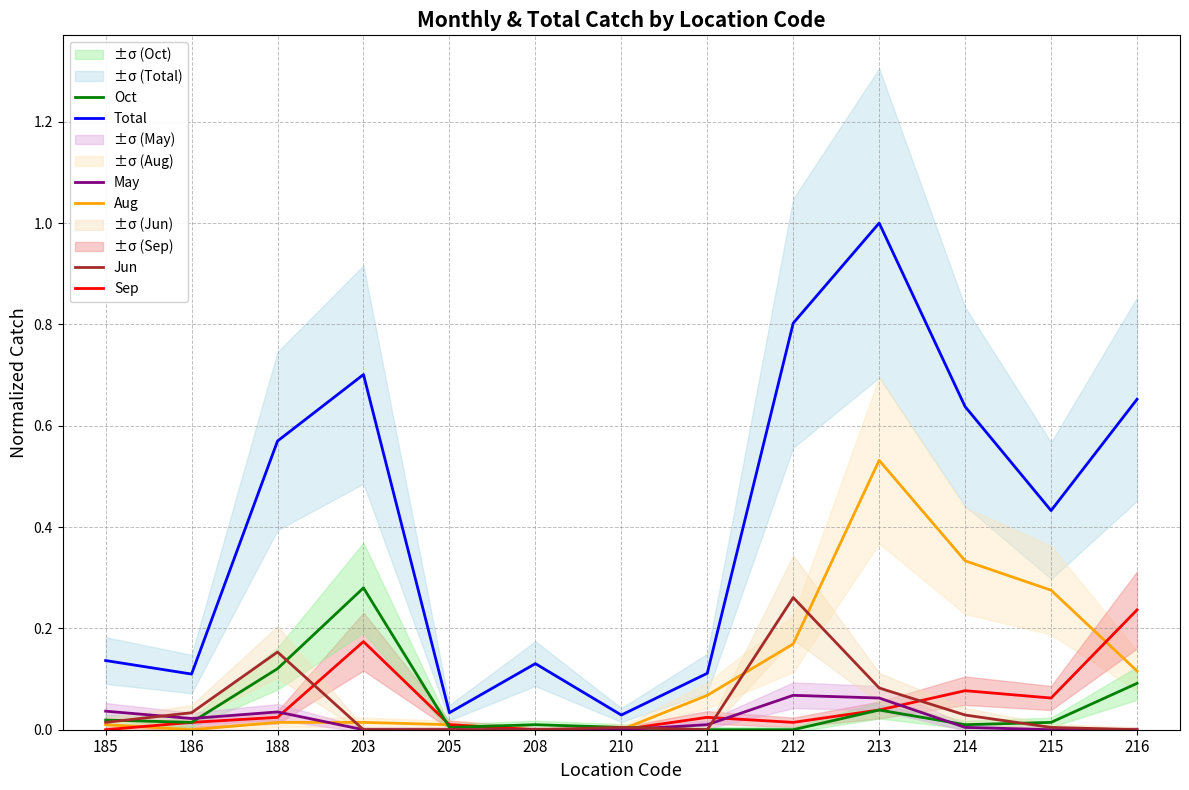

What are all the series names shown in the legend?

Total, Aug, Sep, Oct, May, Jun